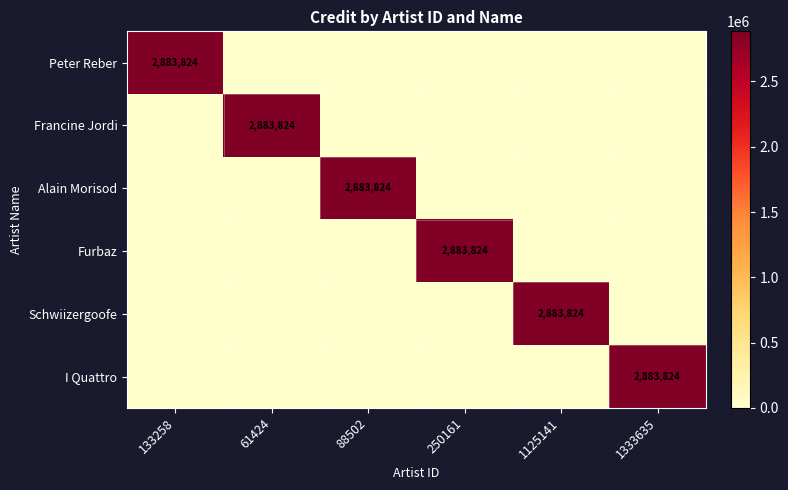

Count the number of categories in the chart.

6